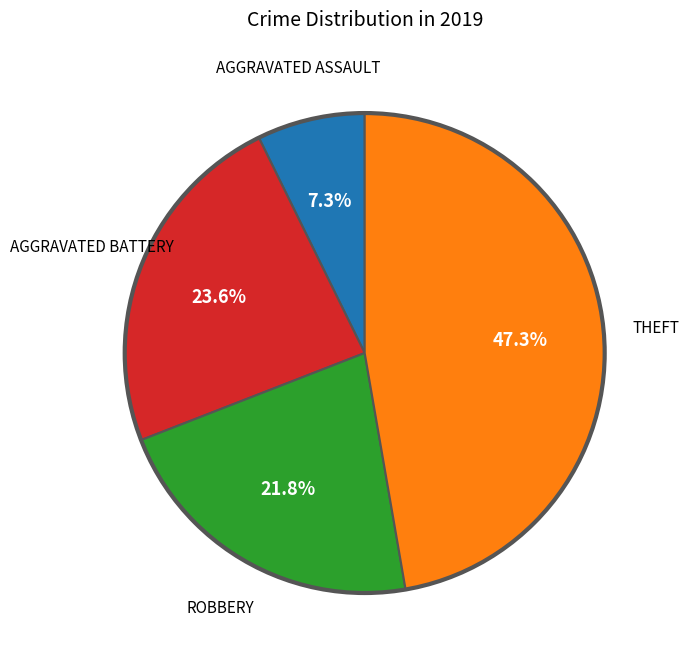

Is there a majority slice in this chart?

No